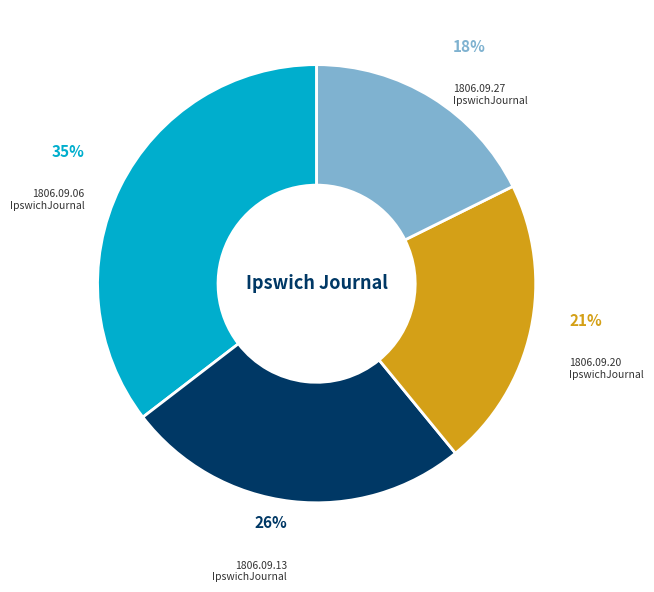

Between 1806.09.13 IpswichJournal and 1806.09.27 IpswichJournal, which is larger?

1806.09.13 IpswichJournal